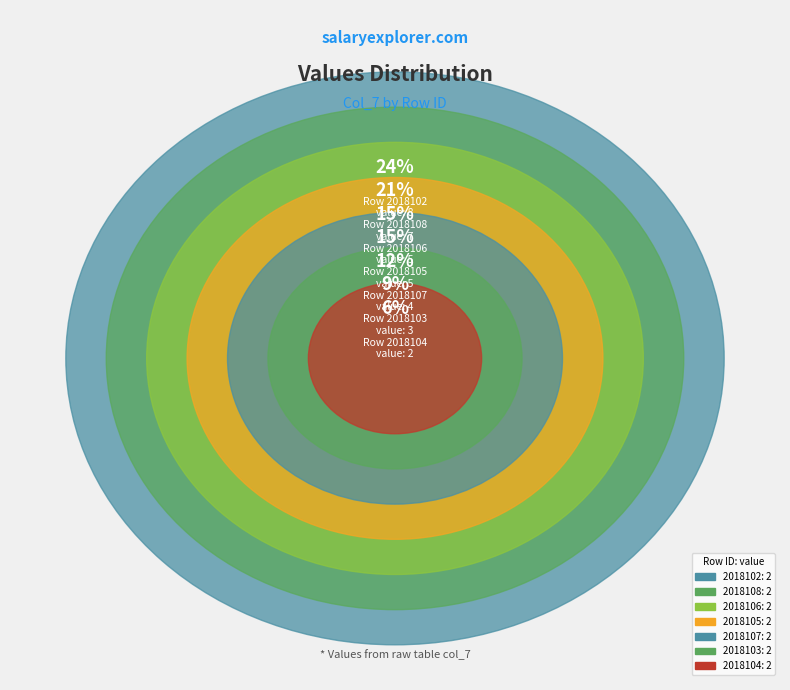

How many segments does this pie chart have?

7